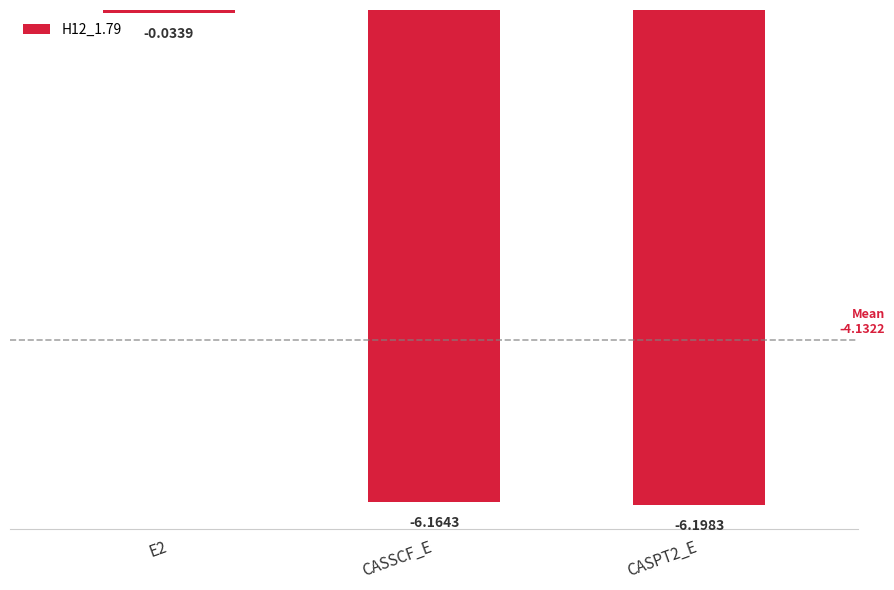

Where is the data nearest to the value -3?

E2